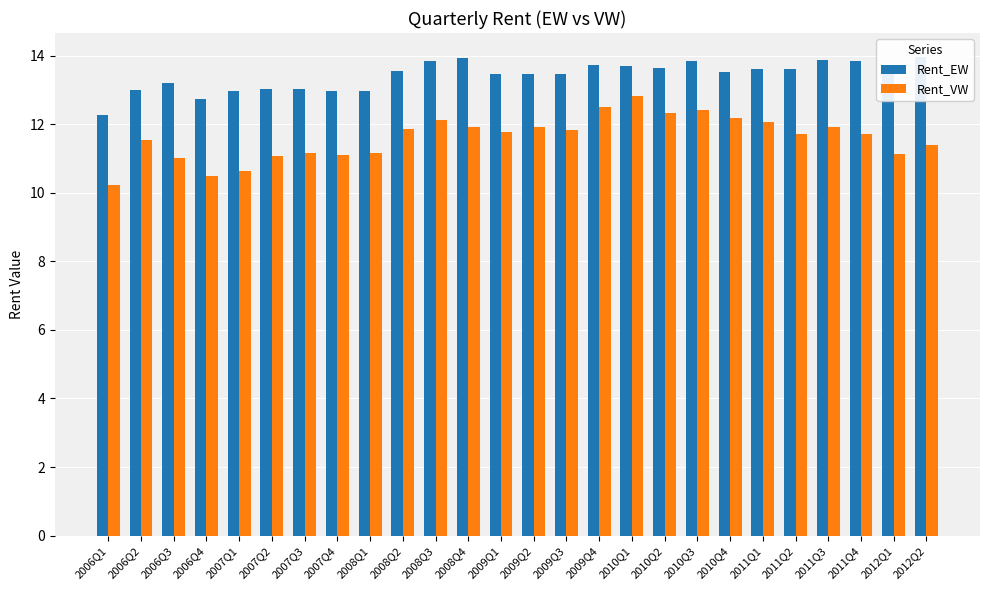

What is the label of the 8th bar from the right?

2010Q3